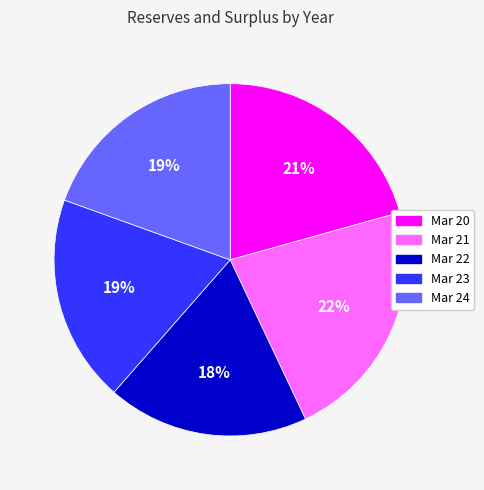

To the nearest percent, what portion does Mar 24 represent?

19%